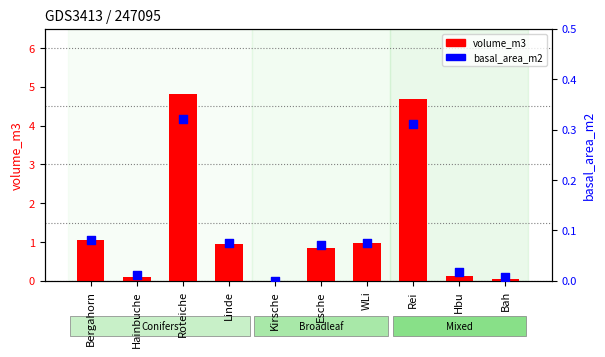

Is the value of volume_m3 at Kirsche greater than the value of basal_area_m2 at Roteiche?

No